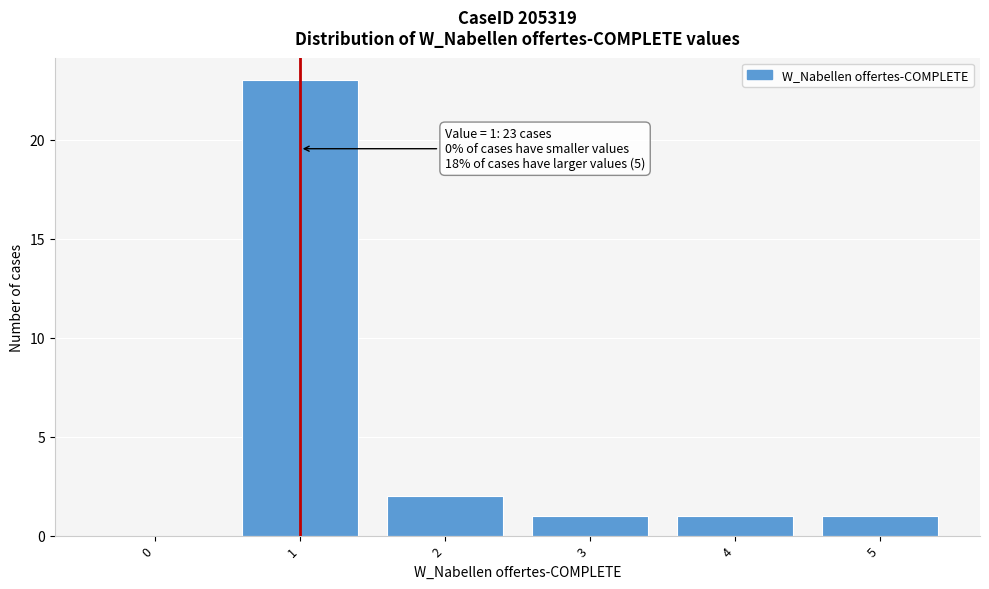

Which range on the x-axis has the tallest bar?

0.5 to 1.5